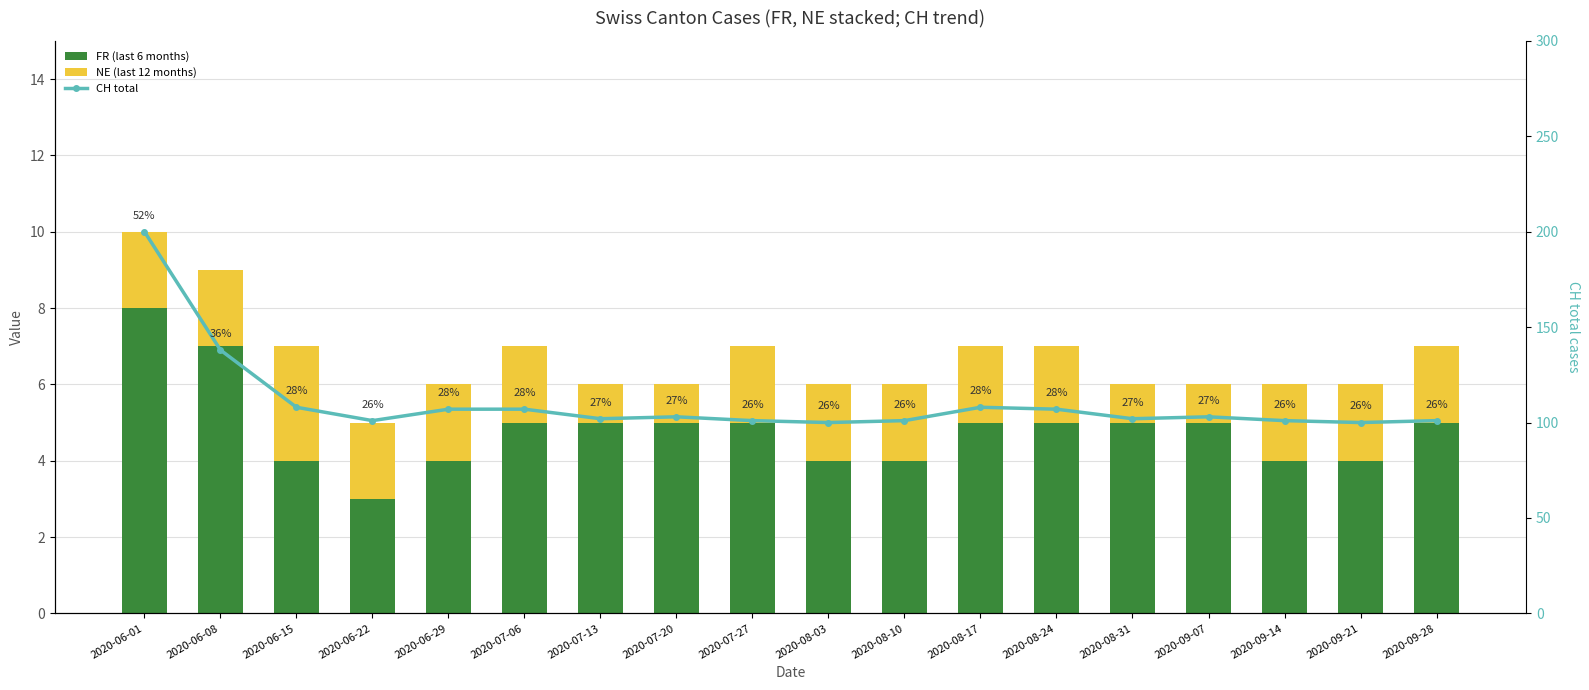

Reading left to right, list all the values displayed in this chart.

FR (last 6 months): 2020-06-01=8	2020-06-08=7	2020-06-15=4	2020-06-22=3	2020-06-29=4	2020-07-06=5	2020-07-13=5	2020-07-20=5	2020-07-27=5	2020-08-03=4	2020-08-10=4	2020-08-17=5	2020-08-24=5	2020-08-31=5	2020-09-07=5	2020-09-14=4	2020-09-21=4	2020-09-28=5
NE (last 12 months): 2020-06-01=2	2020-06-08=2	2020-06-15=3	2020-06-22=2	2020-06-29=2	2020-07-06=2	2020-07-13=1	2020-07-20=1	2020-07-27=2	2020-08-03=2	2020-08-10=2	2020-08-17=2	2020-08-24=2	2020-08-31=1	2020-09-07=1	2020-09-14=2	2020-09-21=2	2020-09-28=2
CH total: 2020-06-01=200	2020-06-08=138	2020-06-15=108	2020-06-22=101	2020-06-29=107	2020-07-06=107	2020-07-13=102	2020-07-20=103	2020-07-27=101	2020-08-03=100	2020-08-10=101	2020-08-17=108	2020-08-24=107	2020-08-31=102	2020-09-07=103	2020-09-14=101	2020-09-21=100	2020-09-28=101